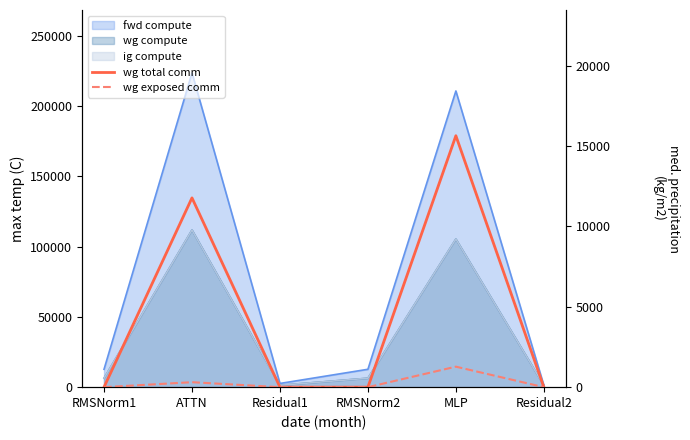

At which category is the sum across all series the highest?

MLP